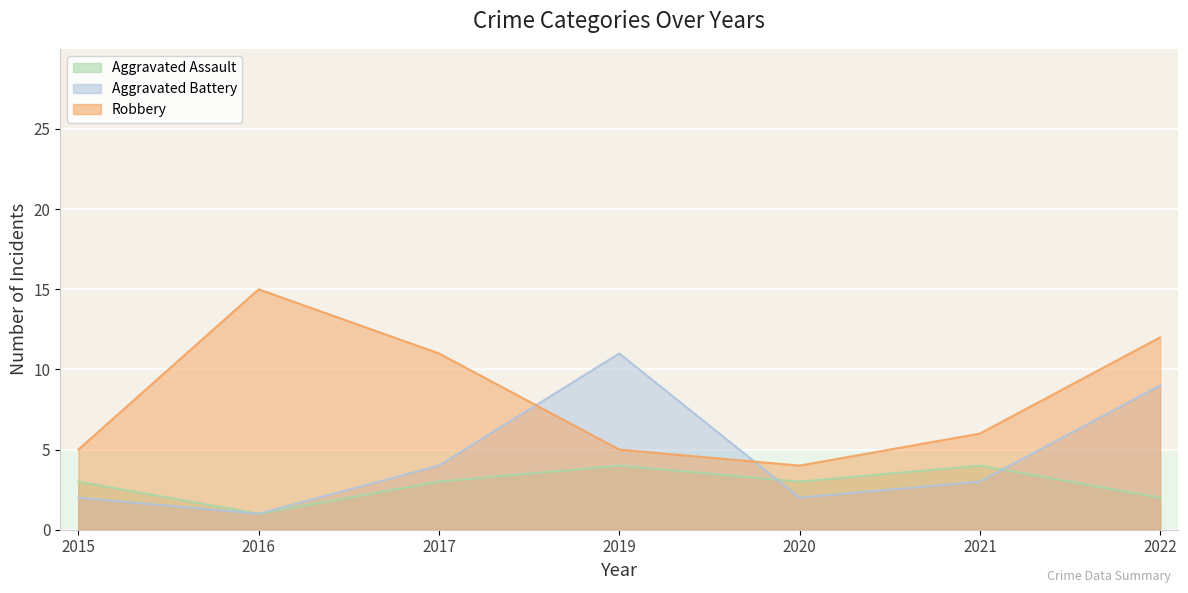

Reading left to right, what are all the values shown in this chart?

Aggravated Assault: 2015=3	2016=1	2017=3	2019=4	2020=3	2021=4	2022=2
Aggravated Battery: 2015=2	2016=1	2017=4	2019=11	2020=2	2021=3	2022=9
Robbery: 2015=5	2016=15	2017=11	2019=5	2020=4	2021=6	2022=12